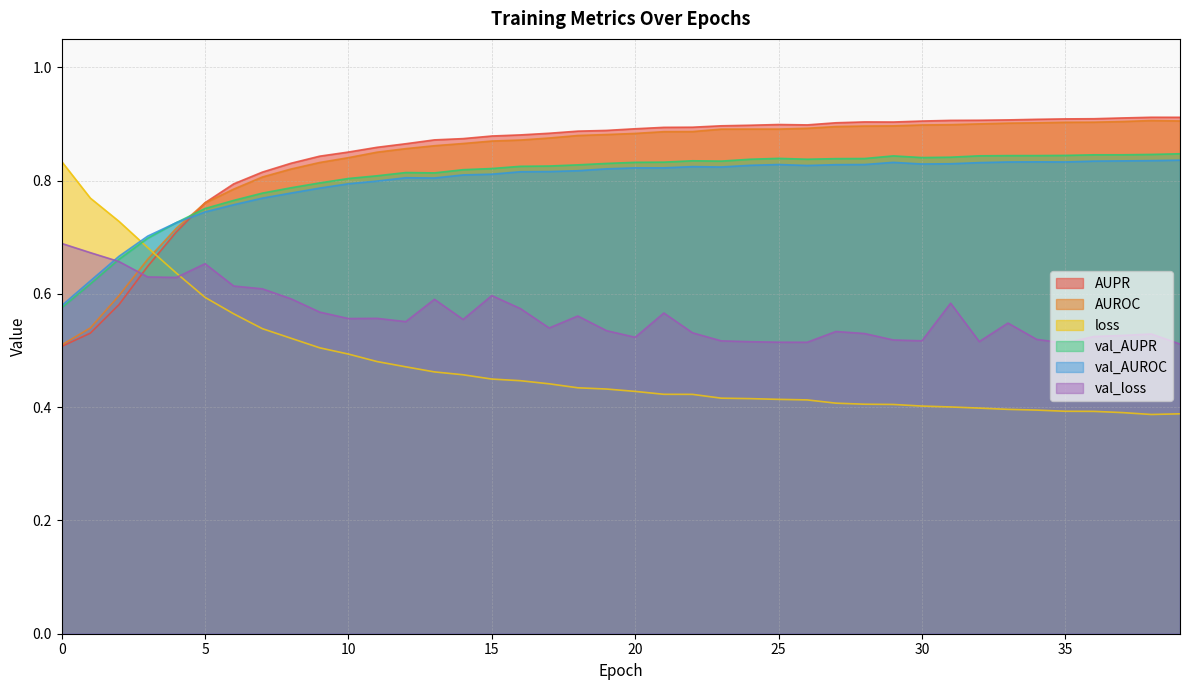

Where is the first local minimum for loss?

38